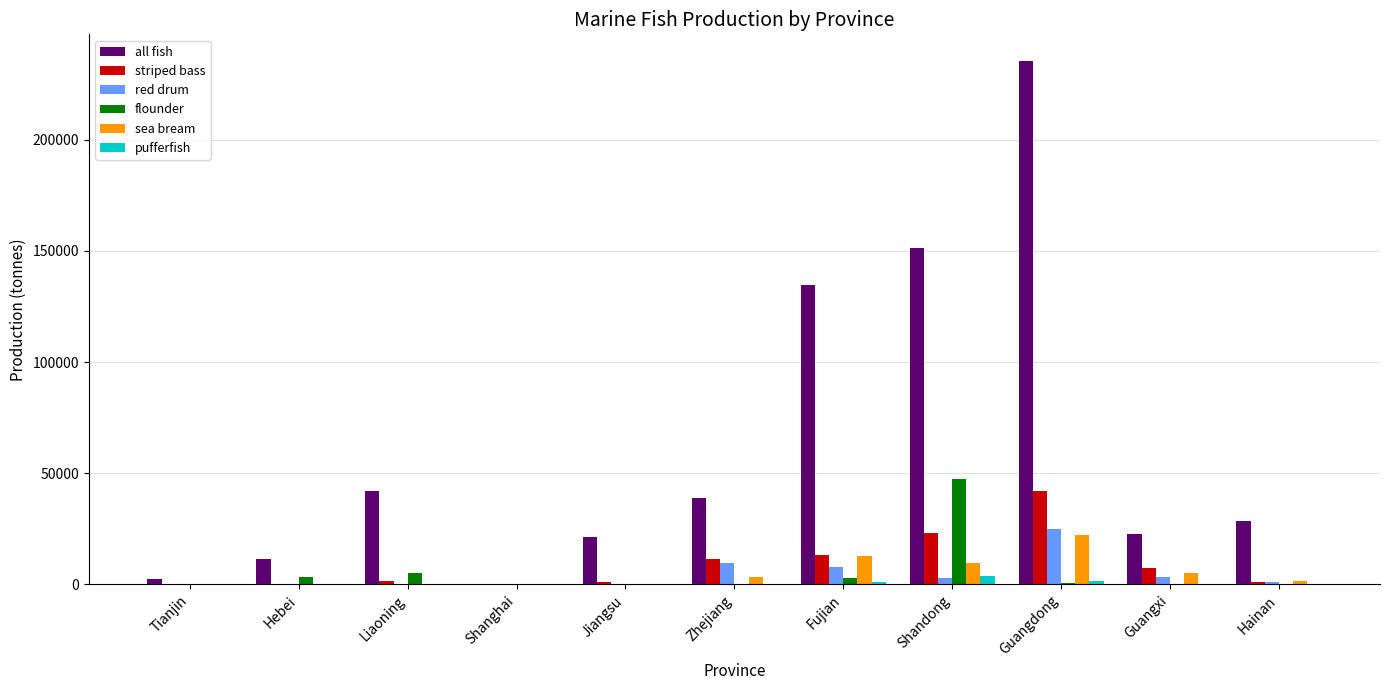

The all fish series shows 85369 at Fujian. True or false?

False